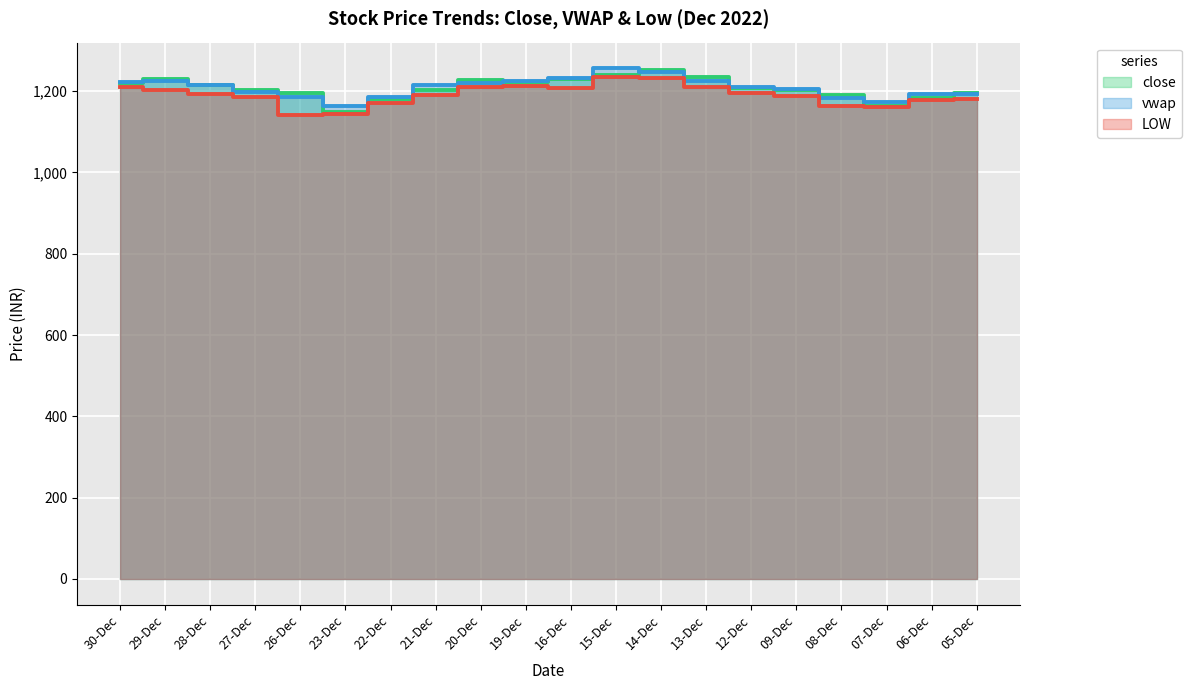

At which label does close first exceed 1206?

30-Dec